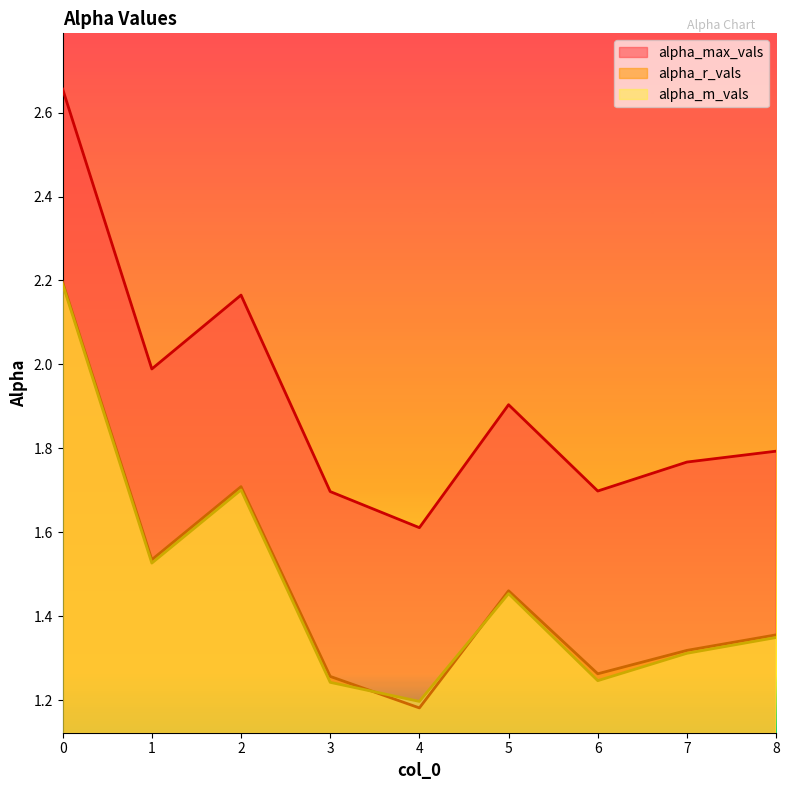

Reading left to right, transcribe all the data shown in this chart.

alpha_max_vals: 0=2.7	1=2.0	2=2.2	3=1.7	4=1.6	5=1.9	6=1.7	7=1.8	8=1.8
alpha_r_vals: 0=2.2	1=1.5	2=1.7	3=1.3	4=1.2	5=1.5	6=1.3	7=1.3	8=1.4
alpha_m_vals: 0=2.2	1=1.5	2=1.7	3=1.2	4=1.2	5=1.5	6=1.2	7=1.3	8=1.3